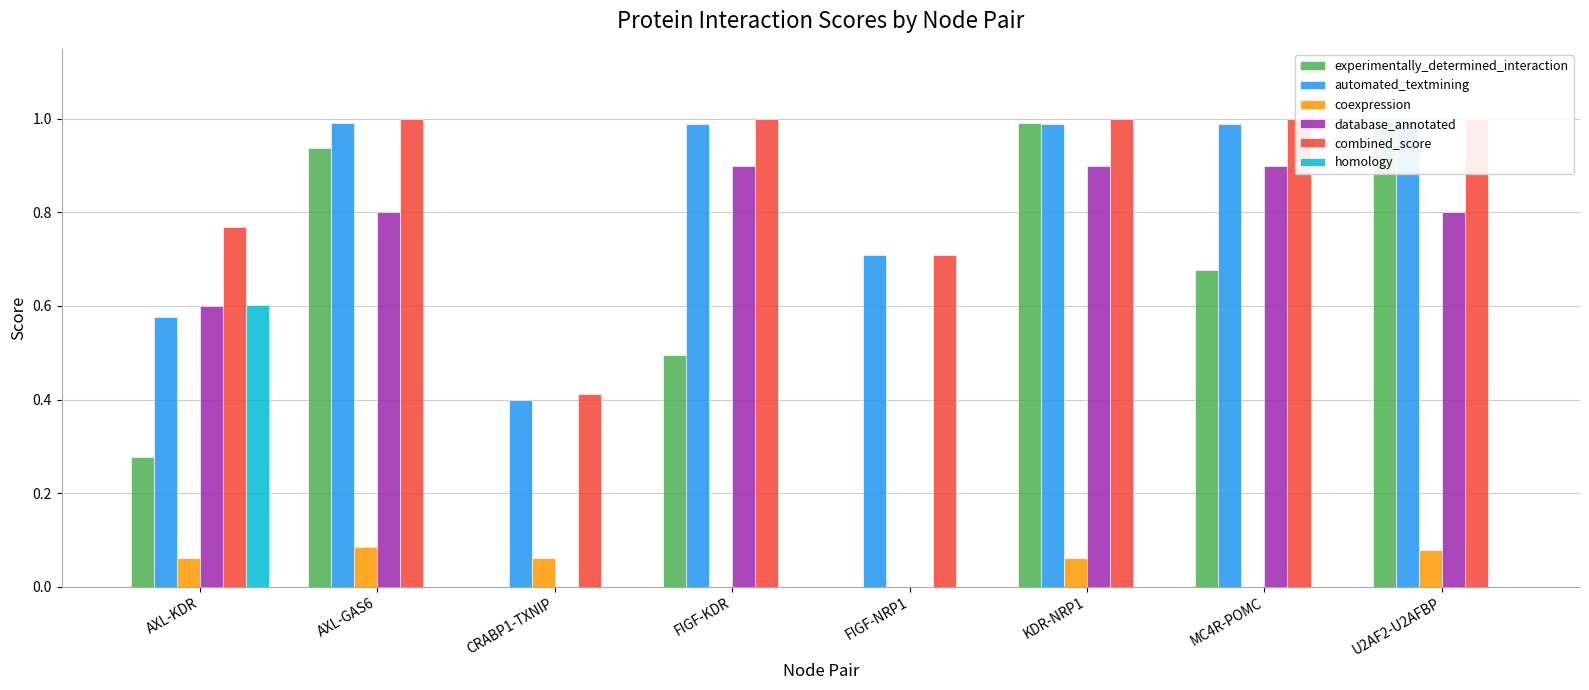

At how many categories does at least one series exceed 0?

8